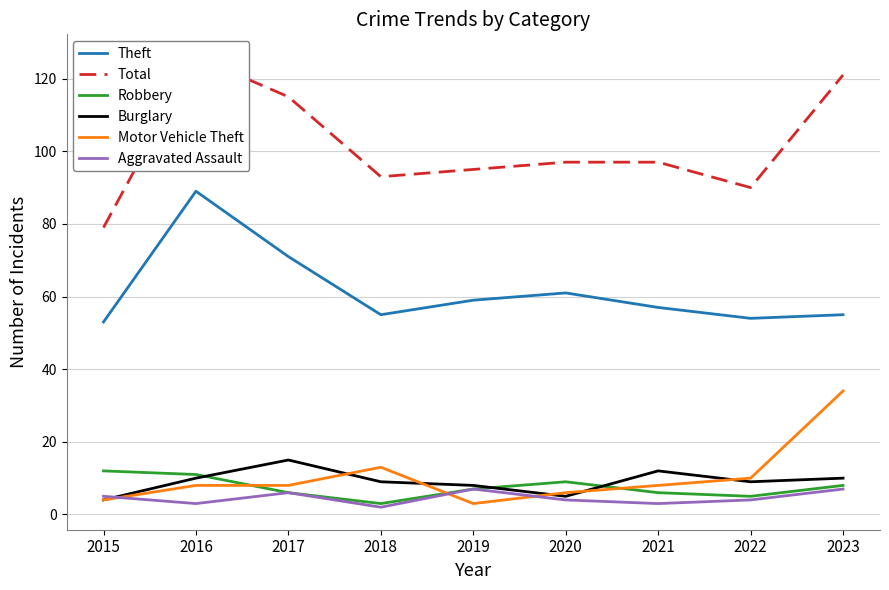

Where is the first local minimum for Aggravated Assault?

2016